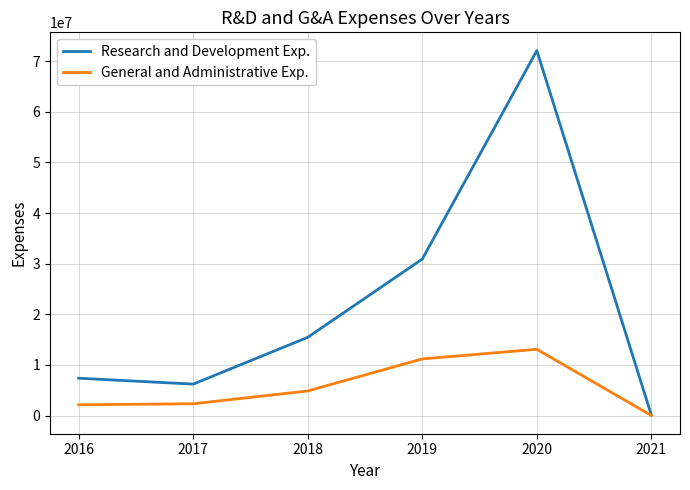

What is the difference between the General and Administrative Exp. values at 2019 and 2018?

6329000